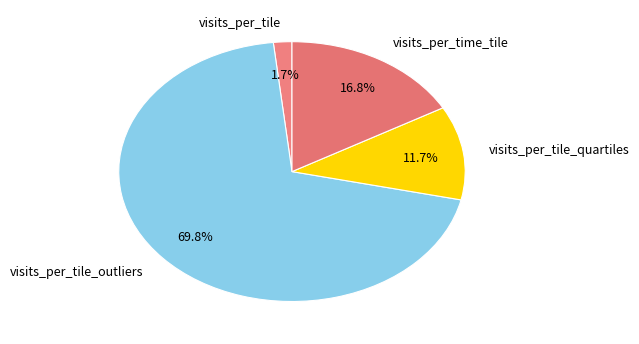

Which slice represents more than half of the pie?

visits_per_tile_outliers